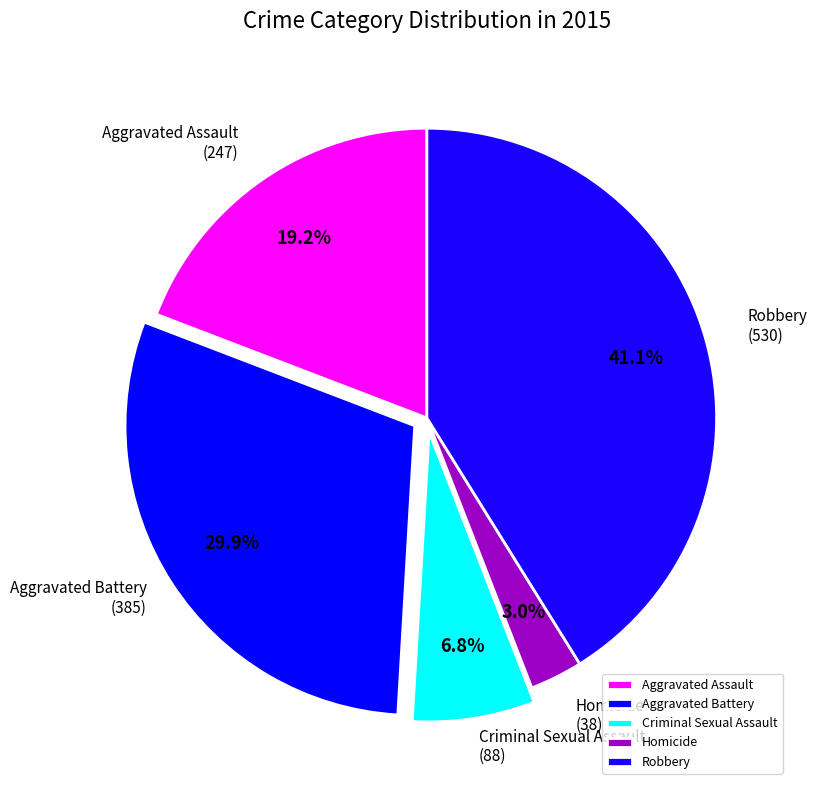

Combined, do Aggravated Assault and Aggravated Battery account for over 50%?

No